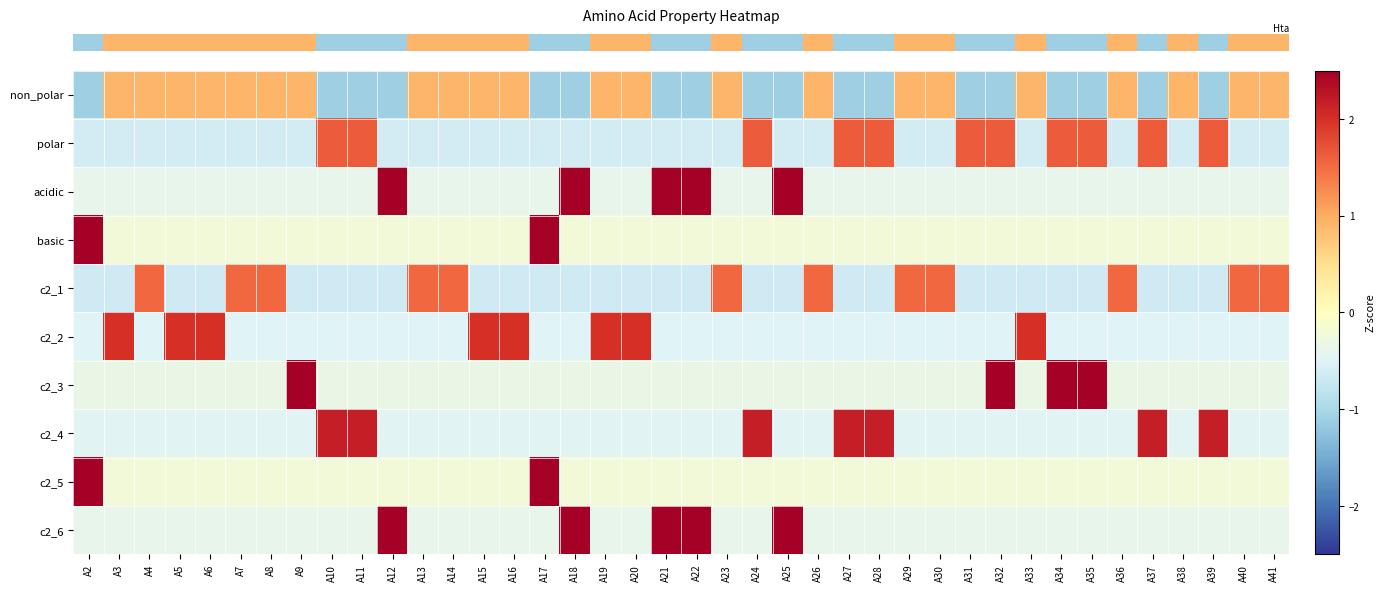

What is the total value across all series at A25?

1.2